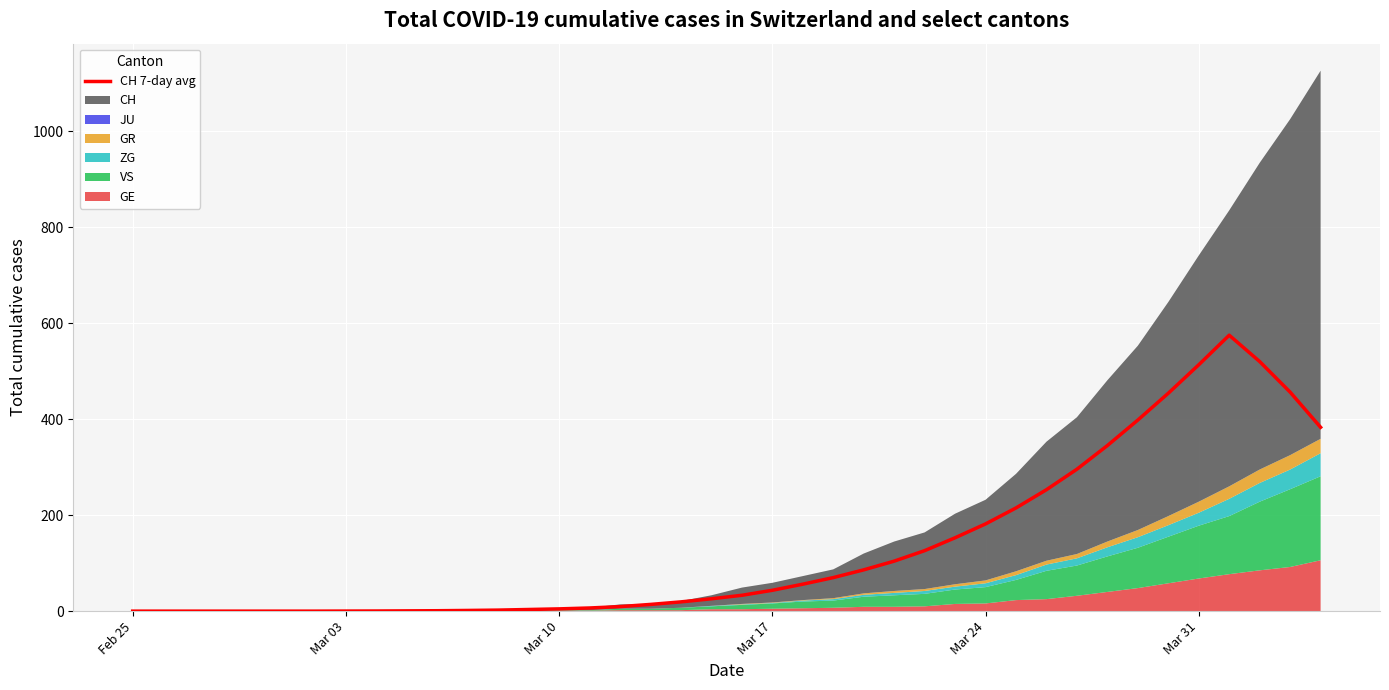

The value of CH 7-day avg at Feb 25 is 0.0. True or false?

True